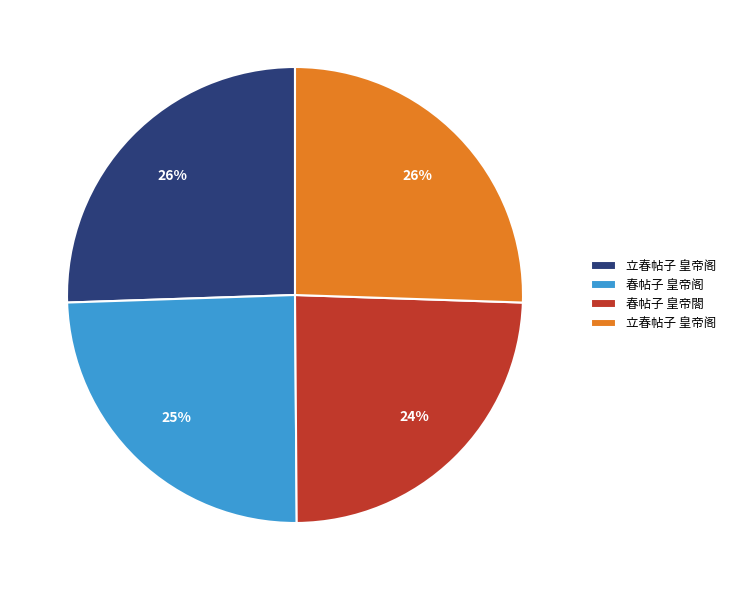

To the nearest percent, what is the average slice percentage?

25%